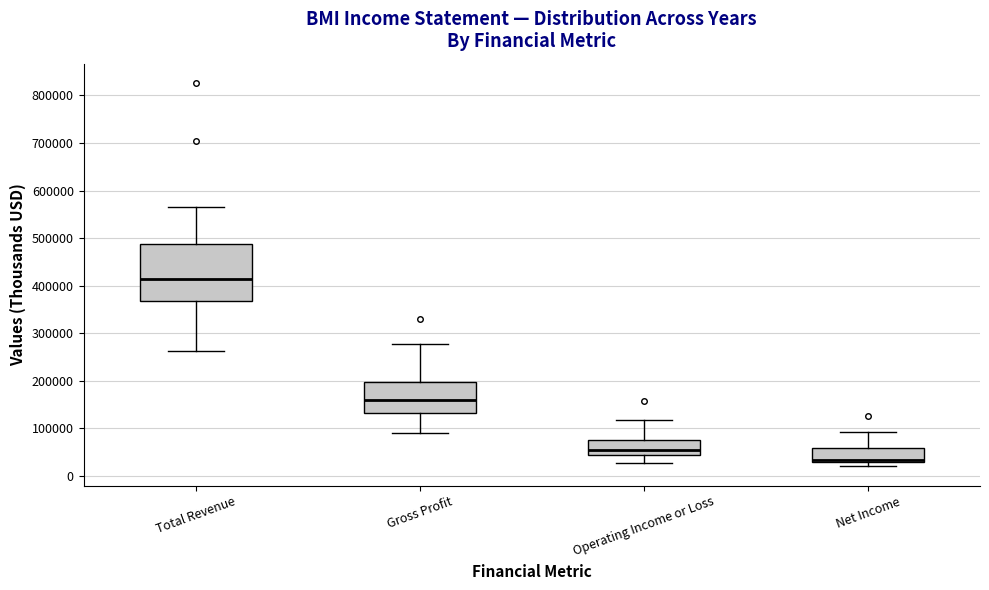

Which box's median line is the lowest?

Net Income